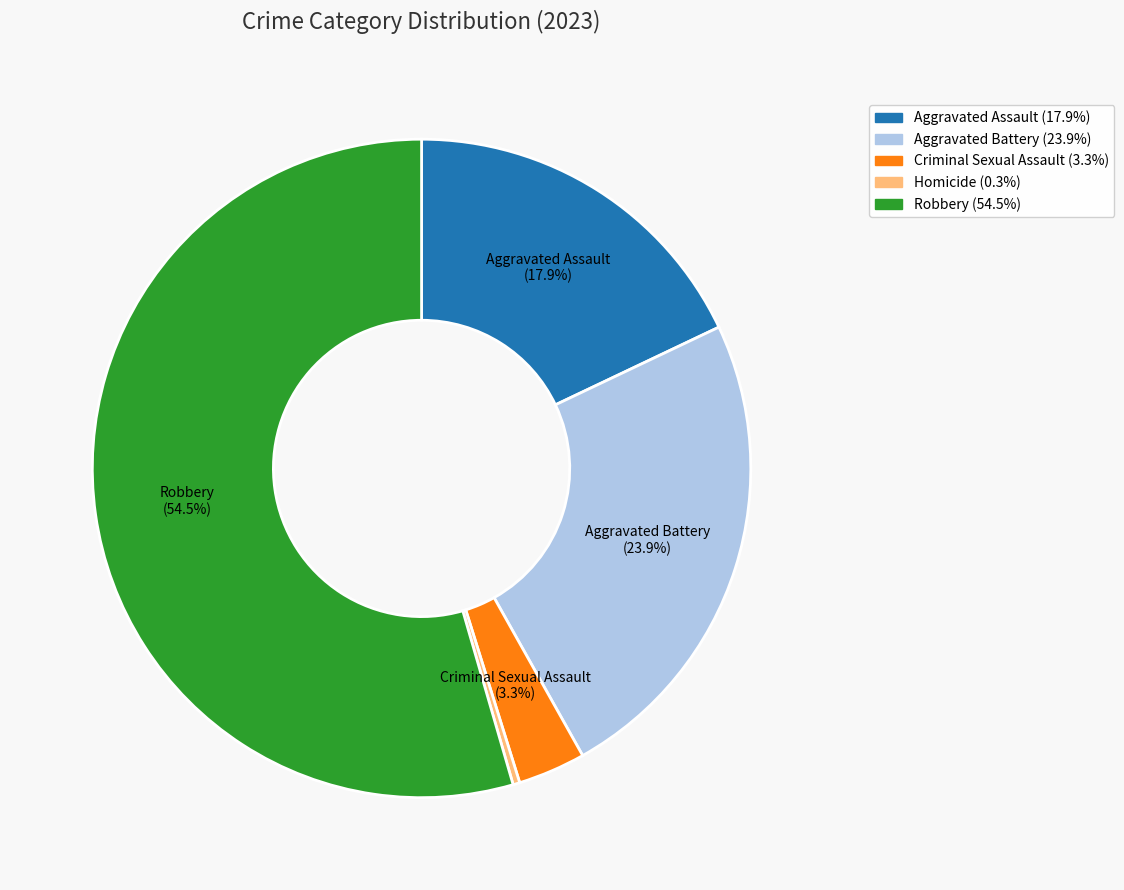

Is there a majority slice in this chart?

Yes